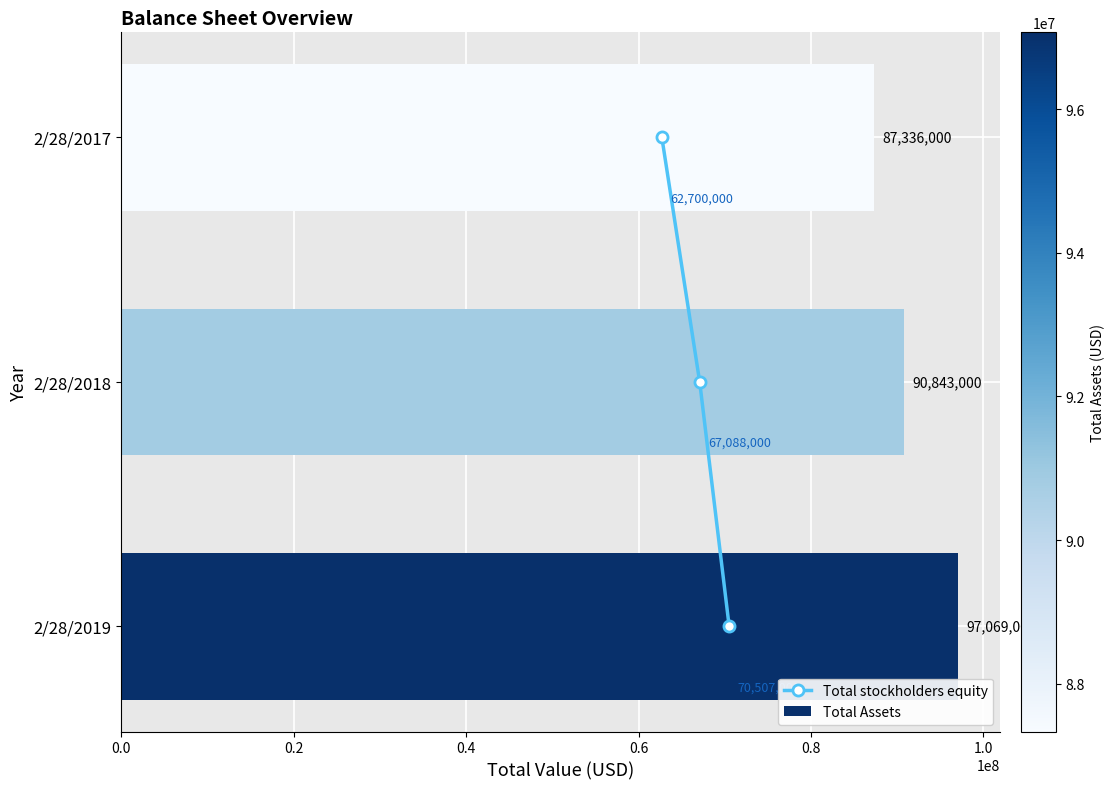

True or false: Total Assets has a value of 90843000 at 2/28/2018.

True